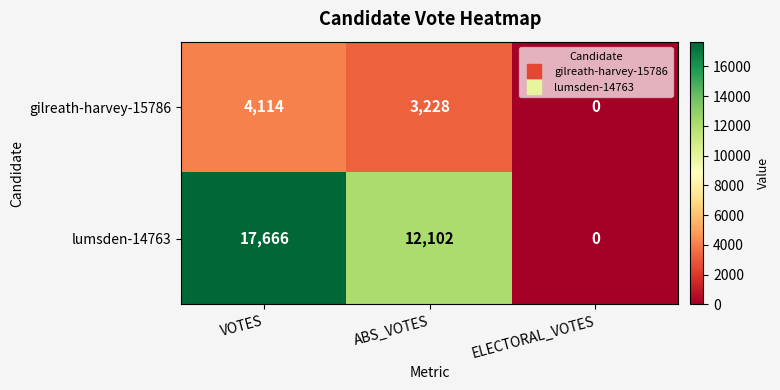

How many categories are shown in the chart?

3